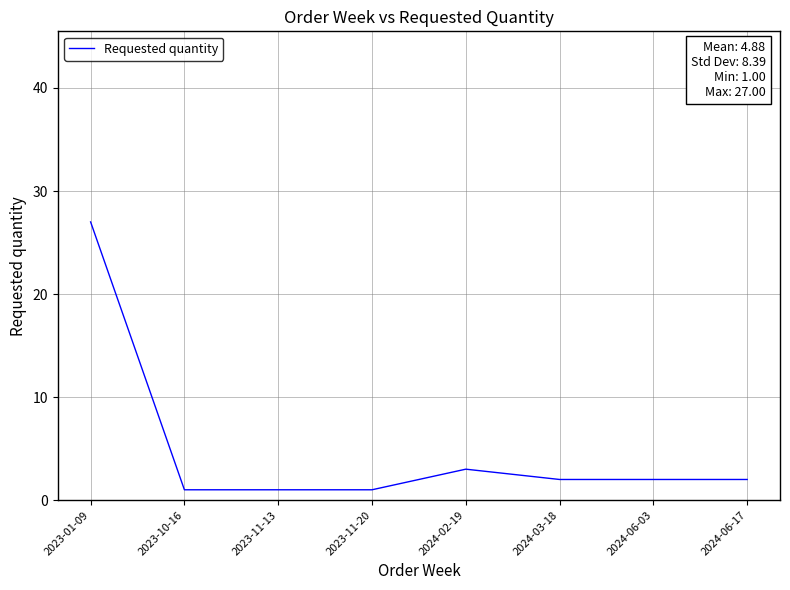

Does the chart have visible grid lines?

Yes